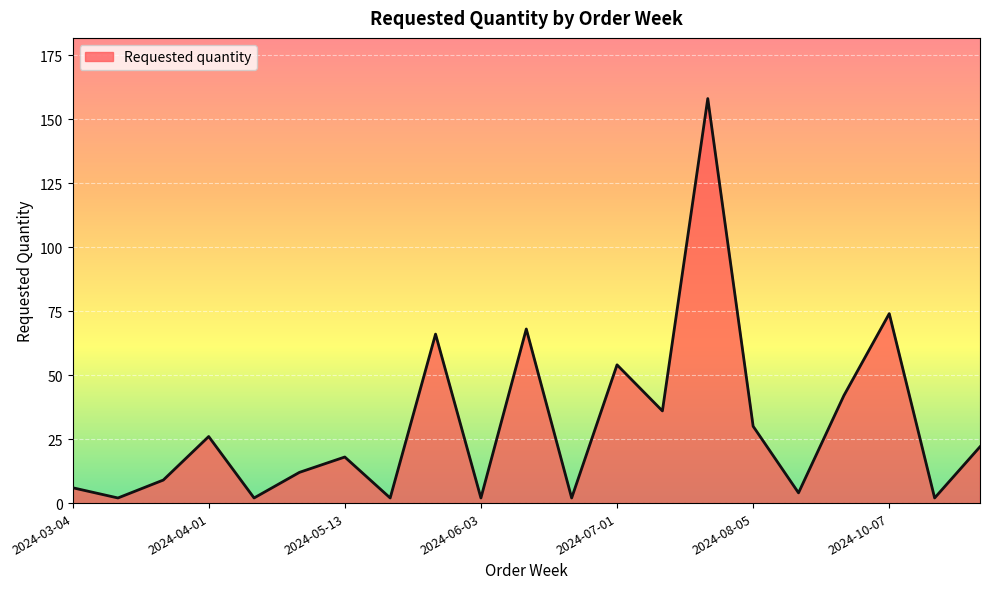

What is the greatest value displayed?

158